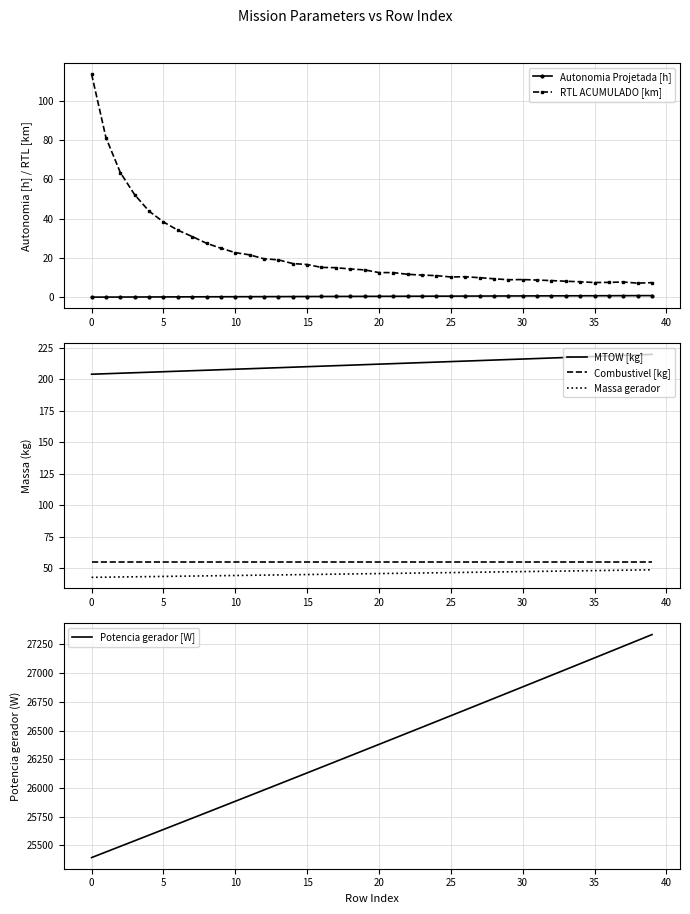

At which label does Massa gerador reach its peak?

39